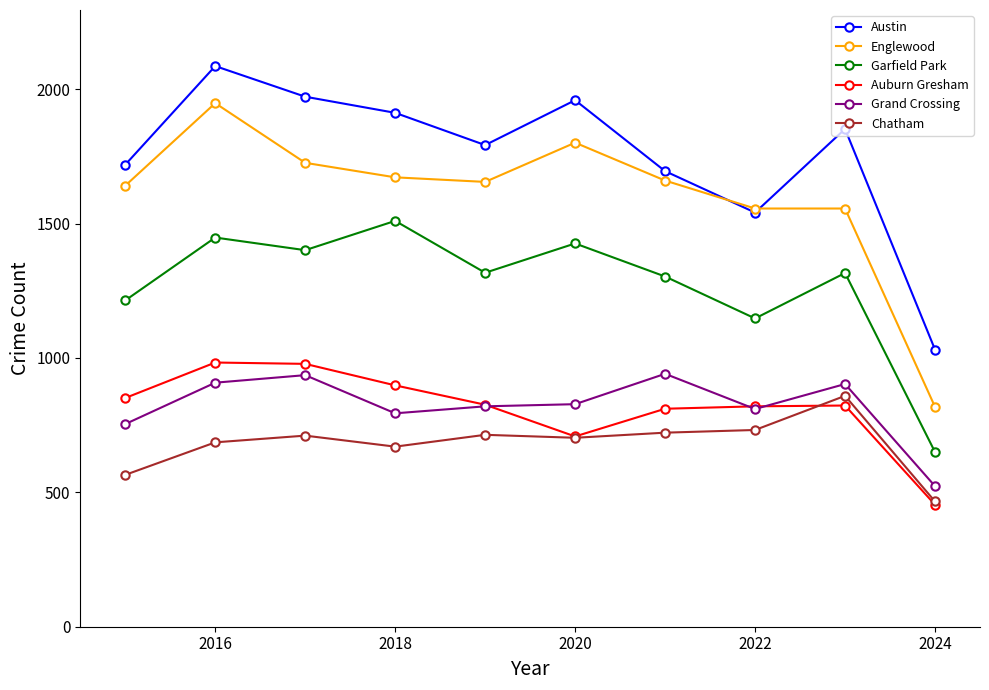

What is the lowest value of the Chatham series?

466